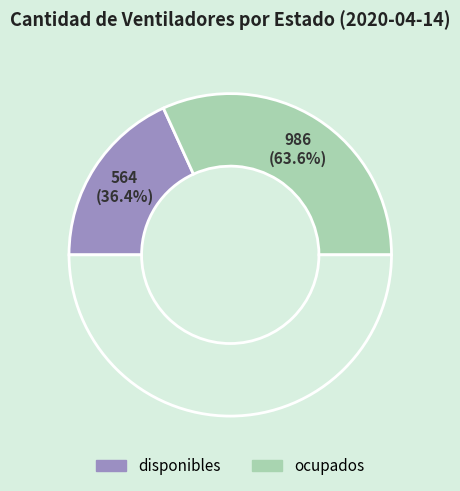

Do disponibles and ocupados together represent more than half of the pie?

Yes